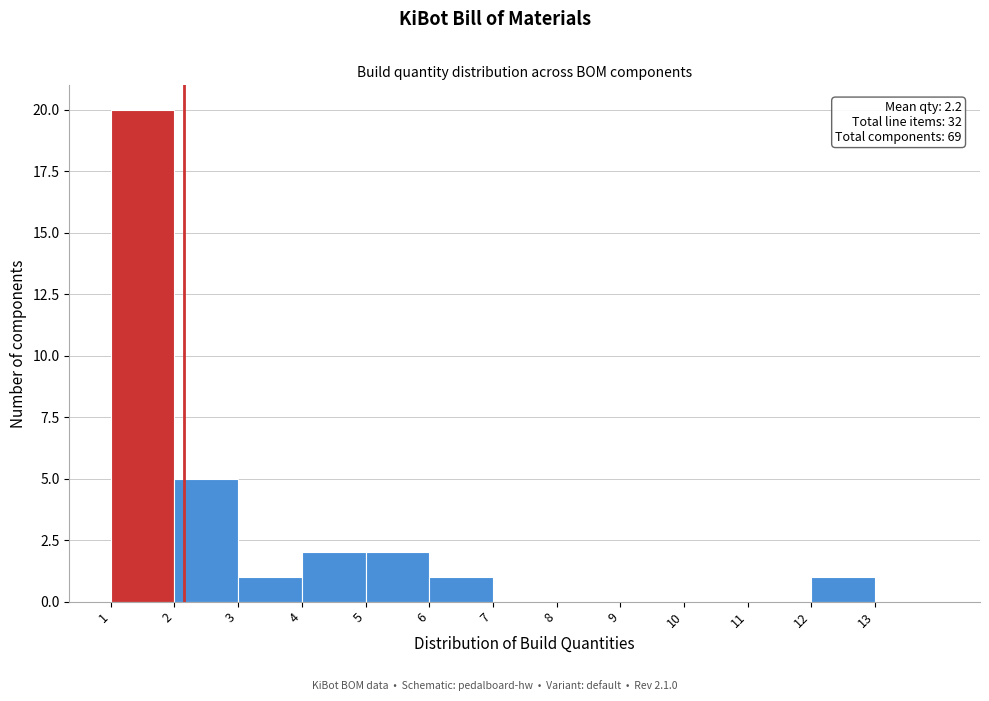

Which range on the x-axis has the tallest bar?

1 to 2